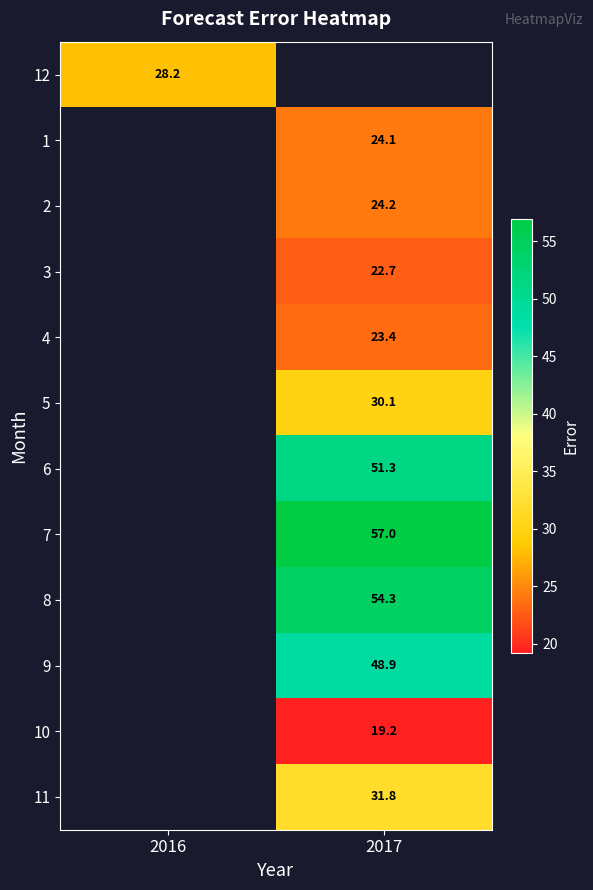

Between 2017 and 2016, which is larger?

2016